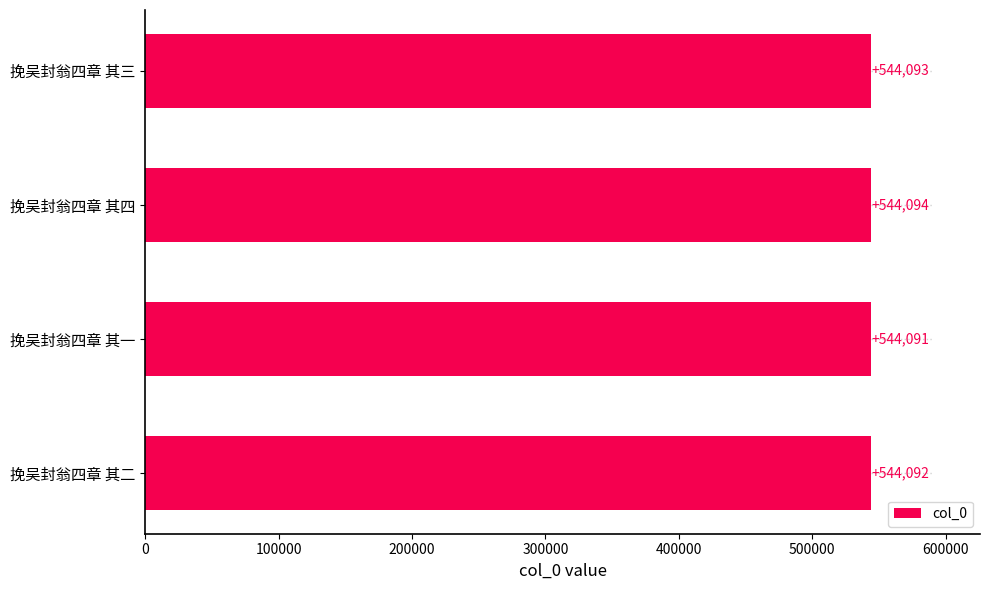

Are the bars horizontal?

Yes